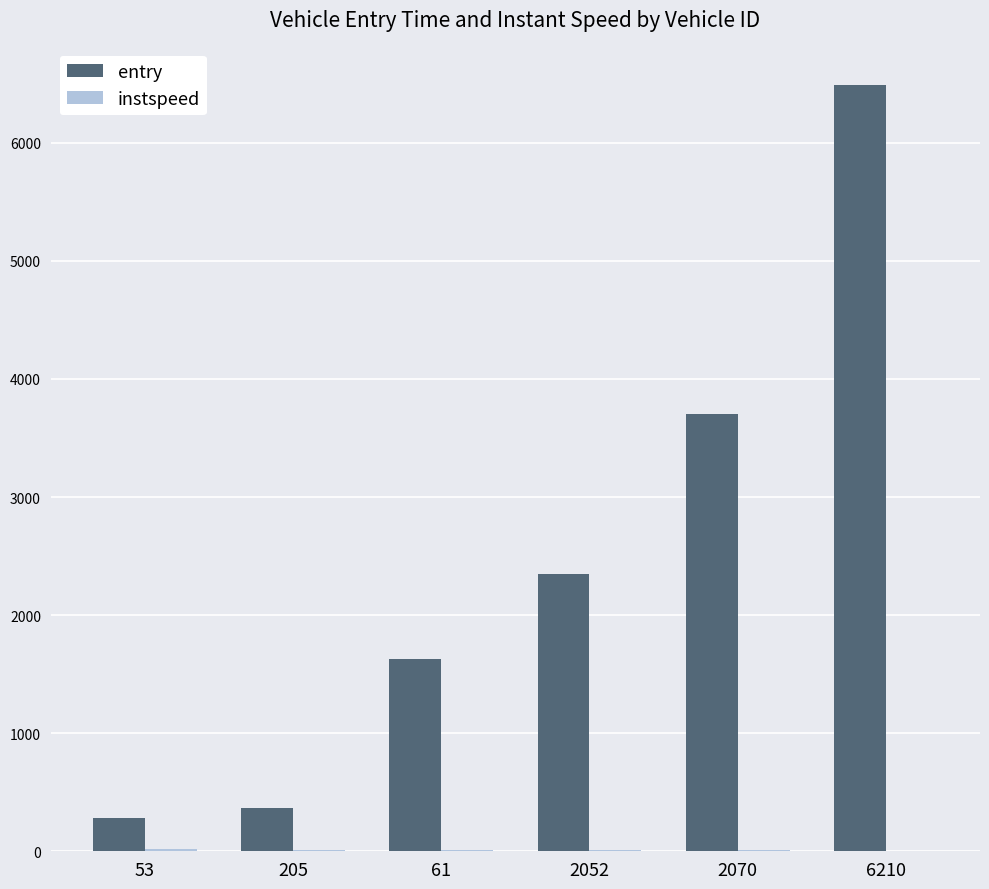

The value of entry at 2052 is 2348.1. True or false?

True